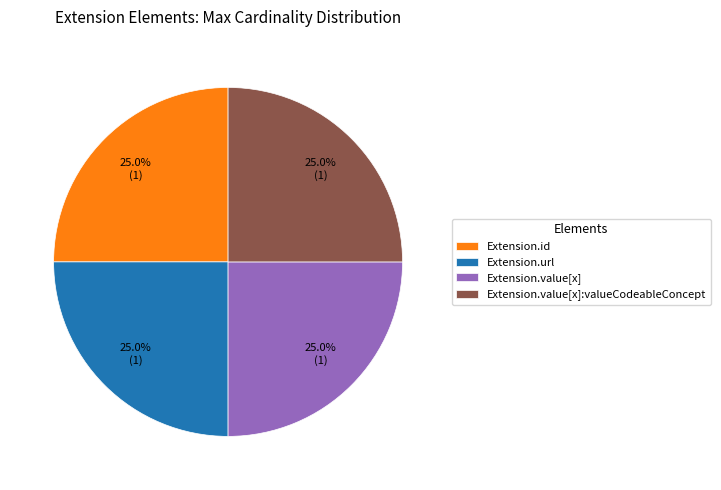

Does any single category account for the majority?

No